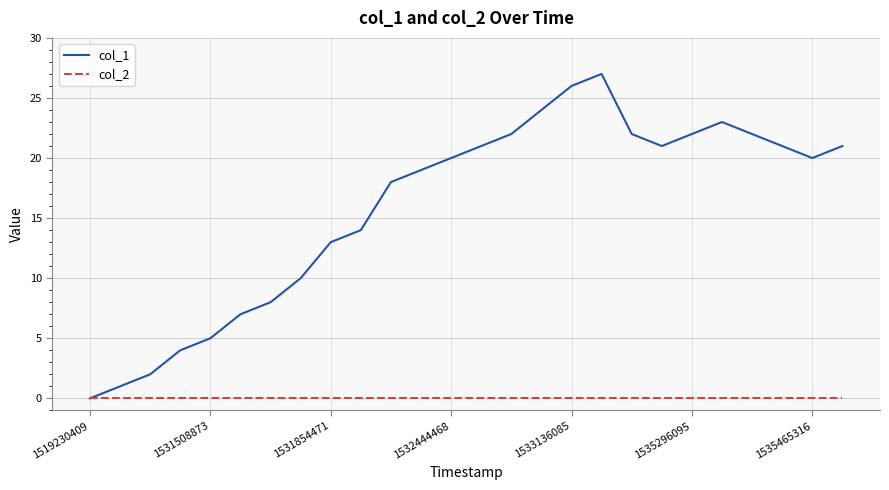

Which series has the largest total across all categories?

col_1